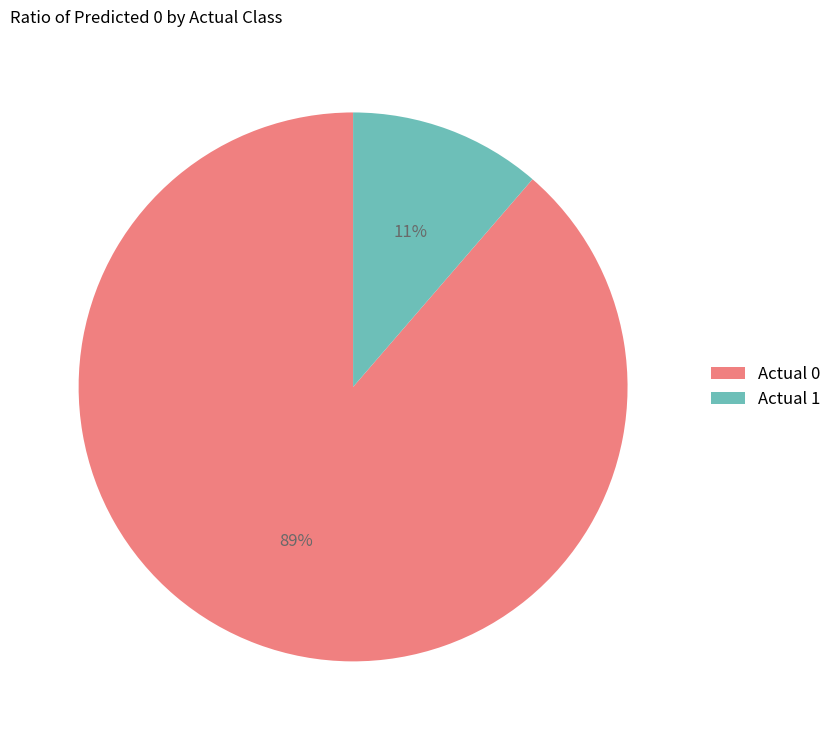

What percentage is the Actual 0 slice, to the nearest percent?

89%